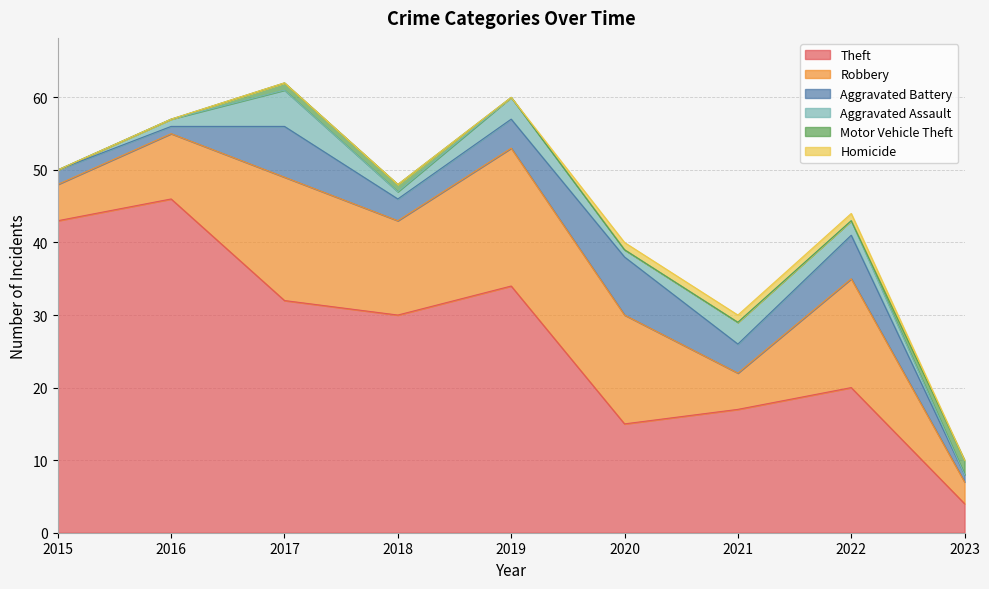

True or false: Theft and Aggravated Battery intersect in this chart.

False